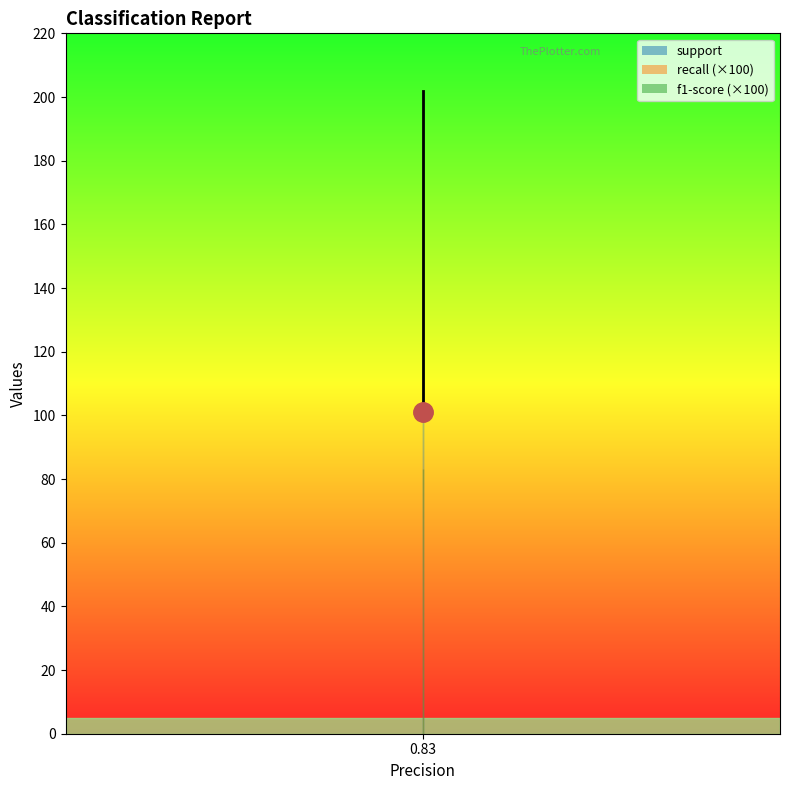

What are all the series names shown in the legend?

support, recall, f1-score